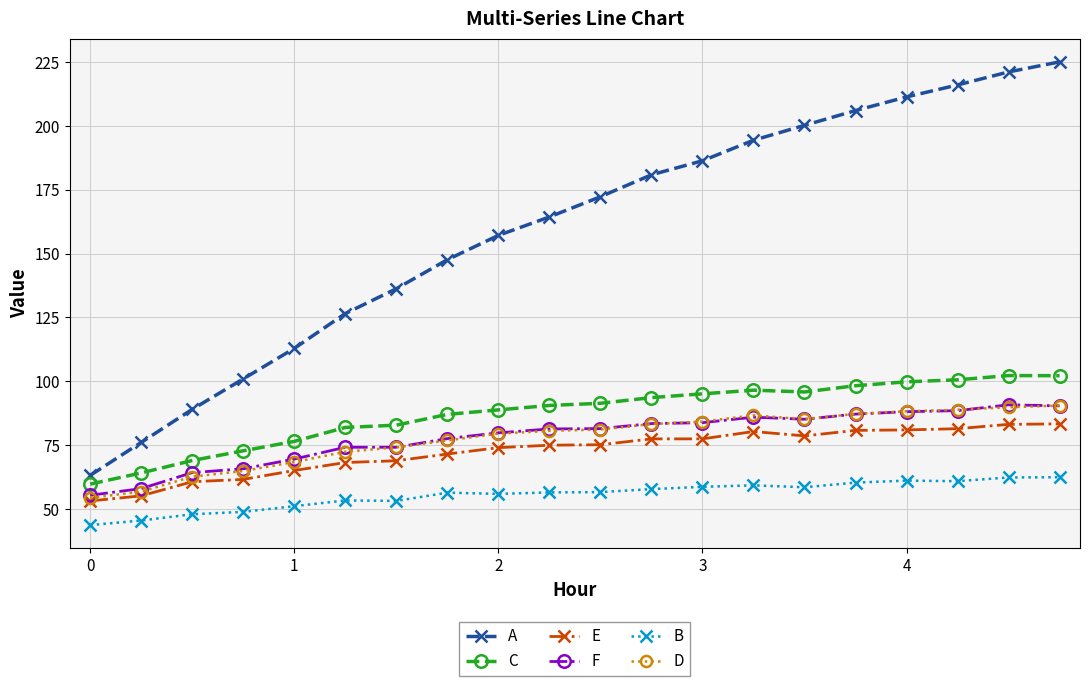

What is the value of the E point at the 10th from the left?

75.0